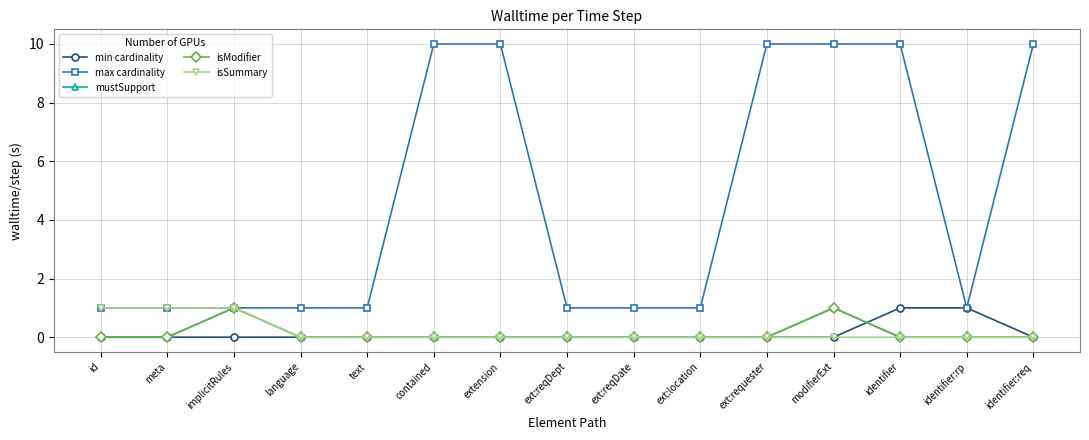

What is the highest value of the mustSupport series?

1